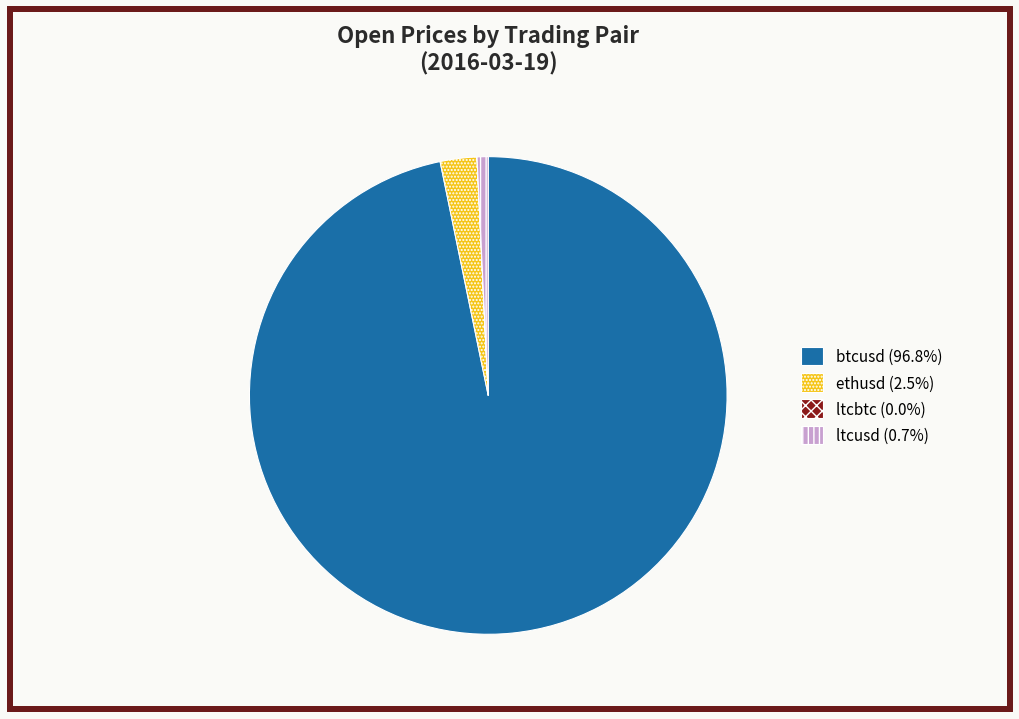

Is there any slice that represents more than half of the pie?

Yes